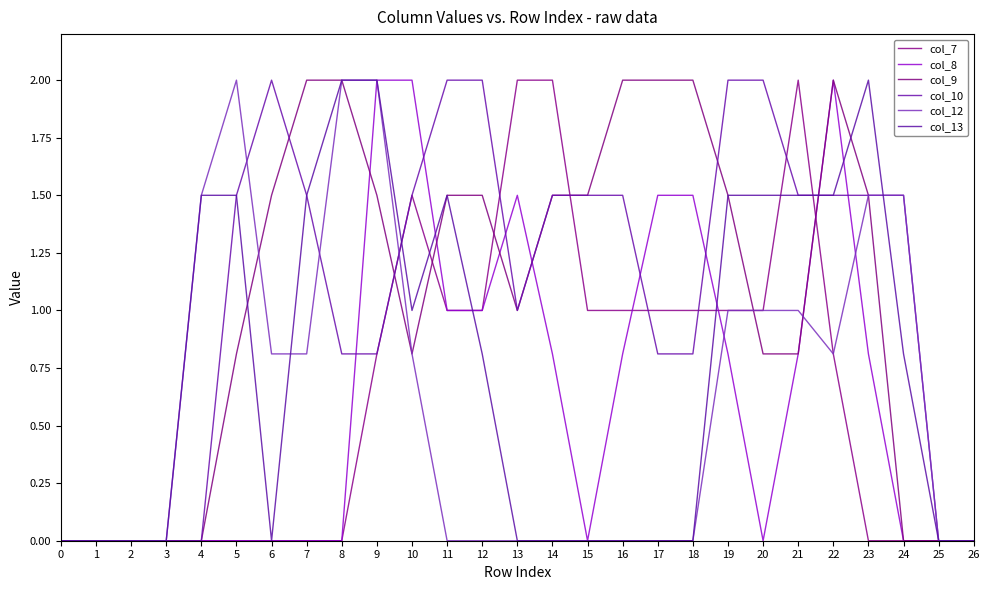

Does the chart display data point markers on the line(s)?

No